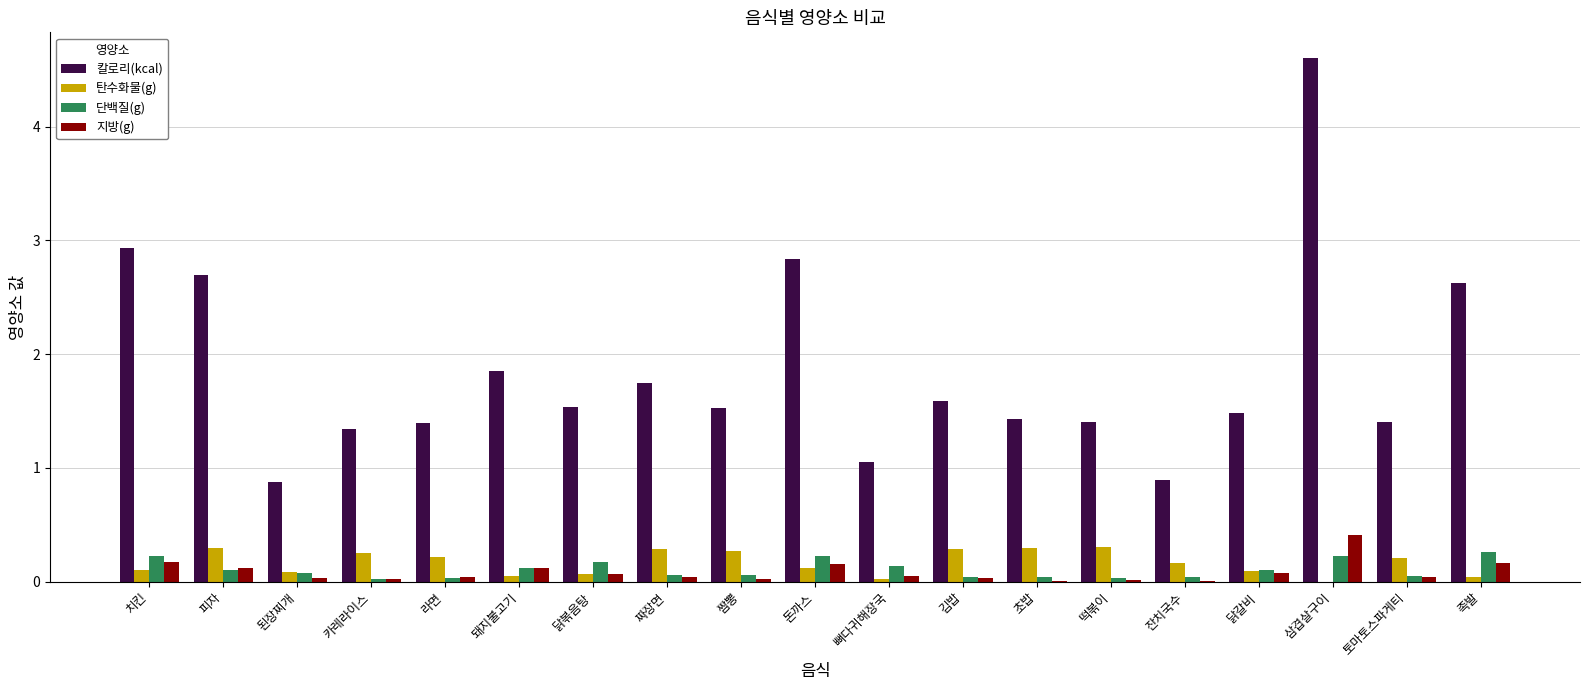

What is the maximum value shown in the chart?

4.6